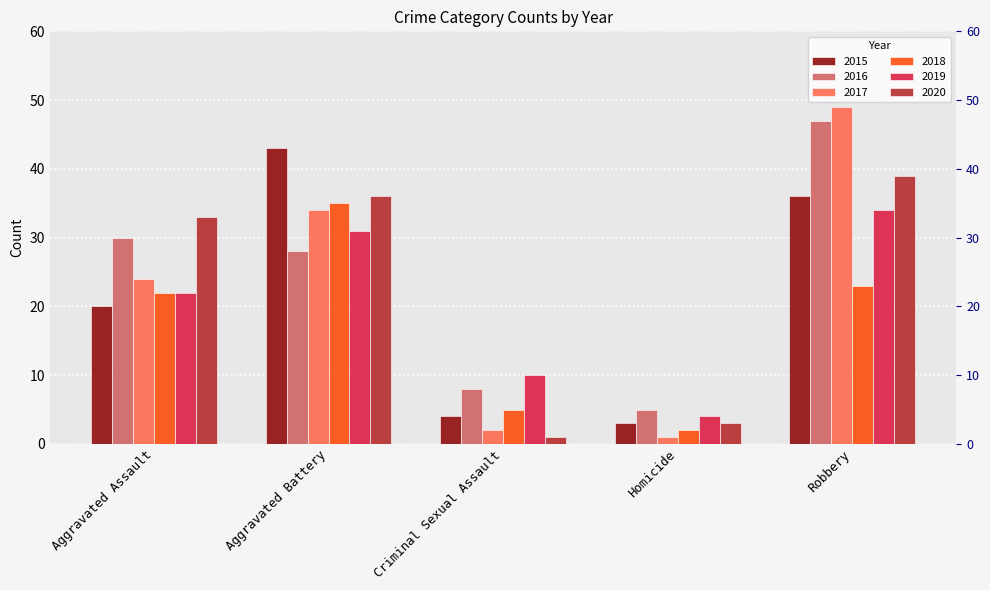

What are all the series names shown in the legend?

2015, 2016, 2017, 2018, 2019, 2020